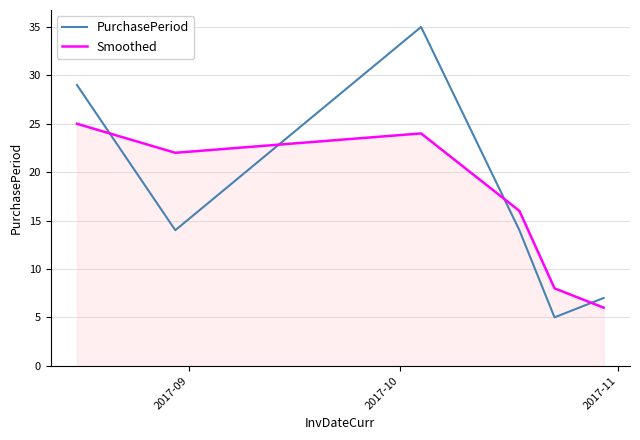

How many times do Smoothed and PurchasePeriod cross each other?

4